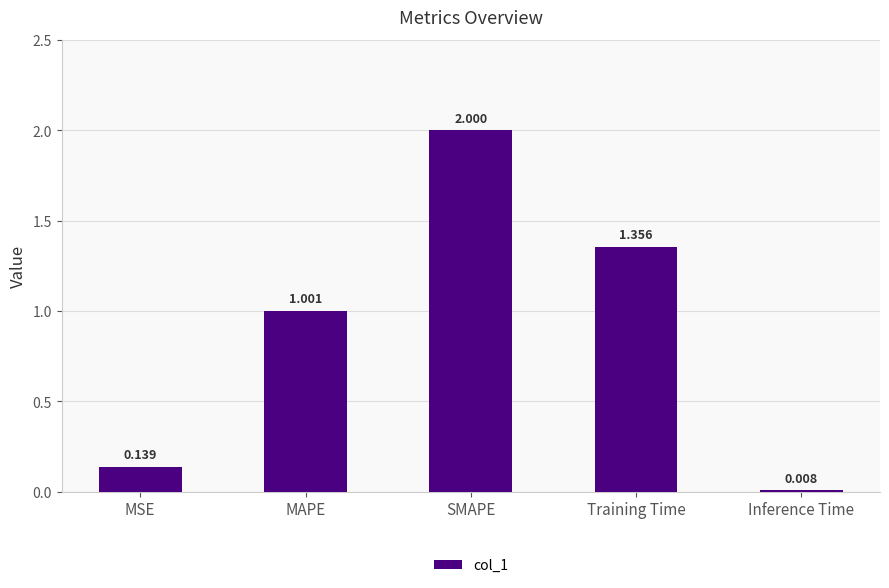

What is the difference between the values at SMAPE and MSE?

1.9